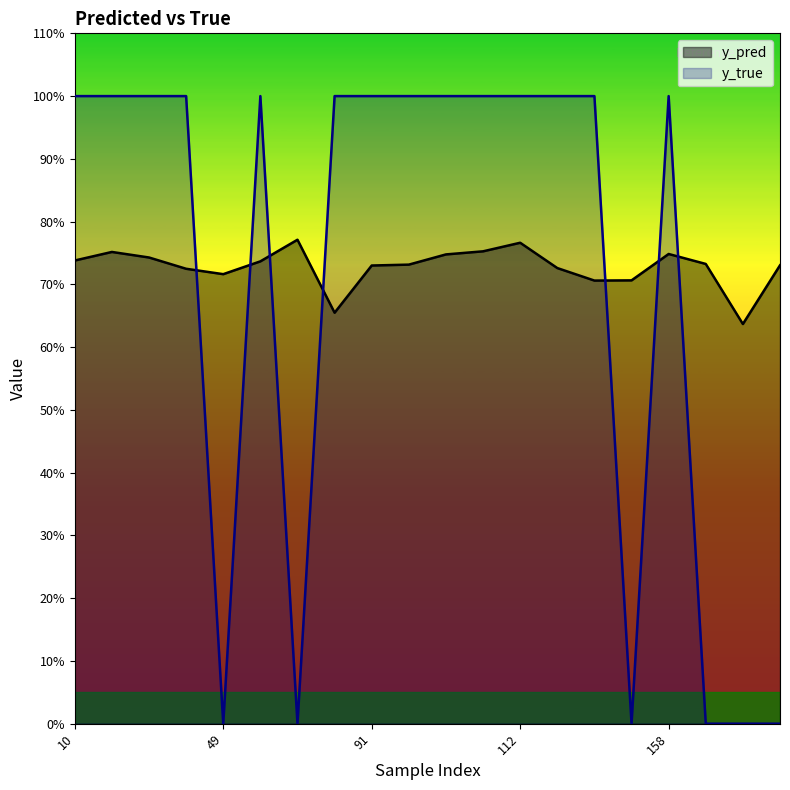

Which series changed the most between 35 and 159?

y_true